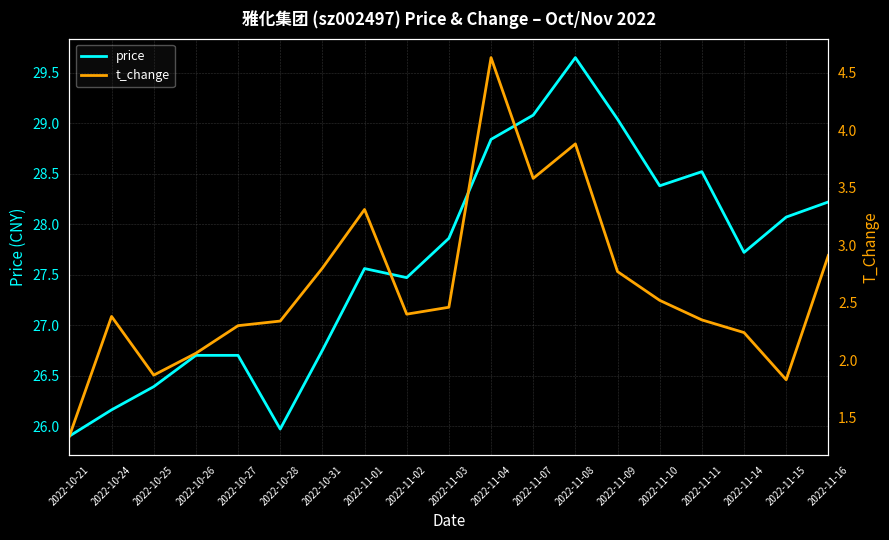

How many distinct data groups are displayed?

2